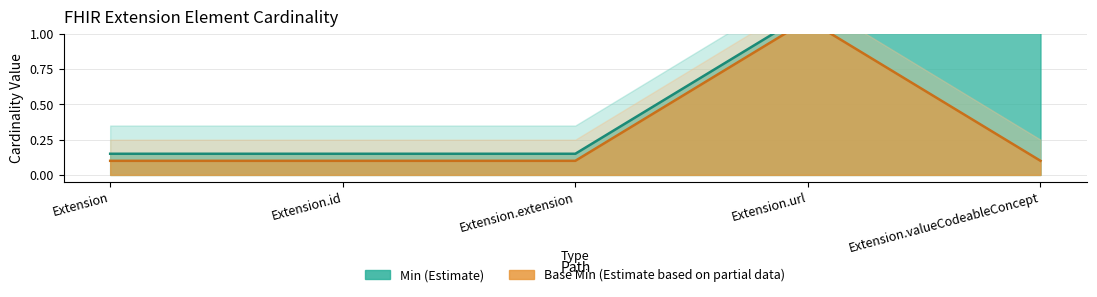

True or false: Base Min and Min intersect in this chart.

False